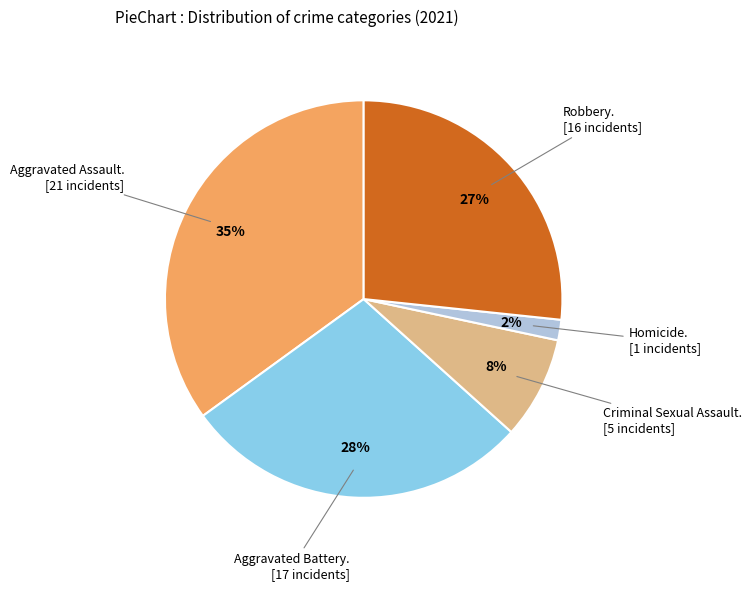

Count the number of slices in the pie.

5